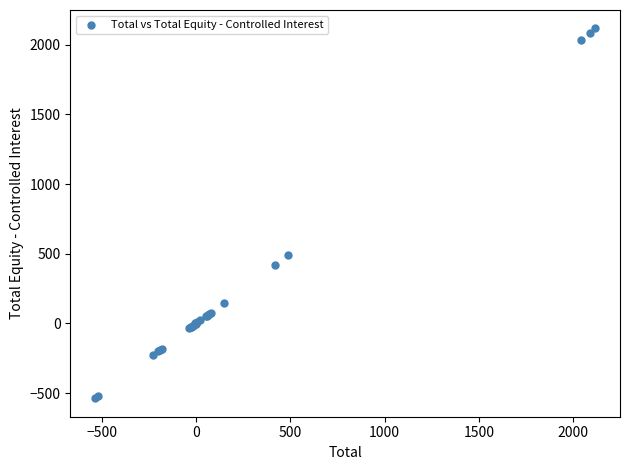

What Y value in the scatter plot is closest to 789?

489.1